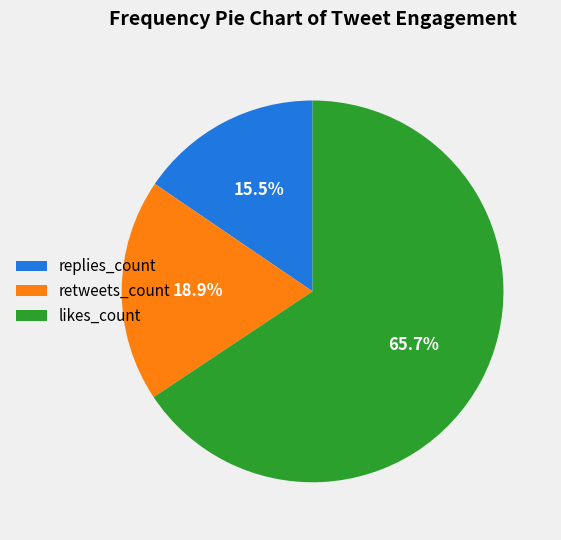

Which category has the biggest portion of the pie?

likes_count